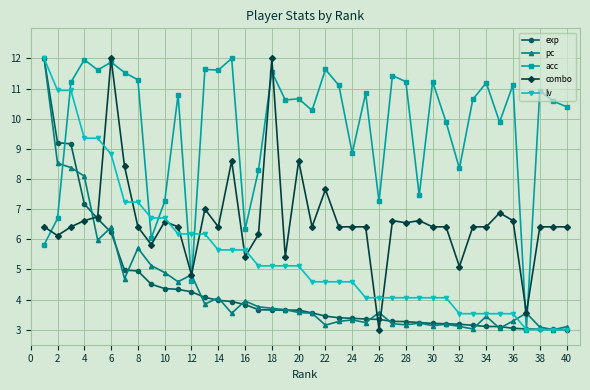

At how many categories does at least one series exceed 4?

39